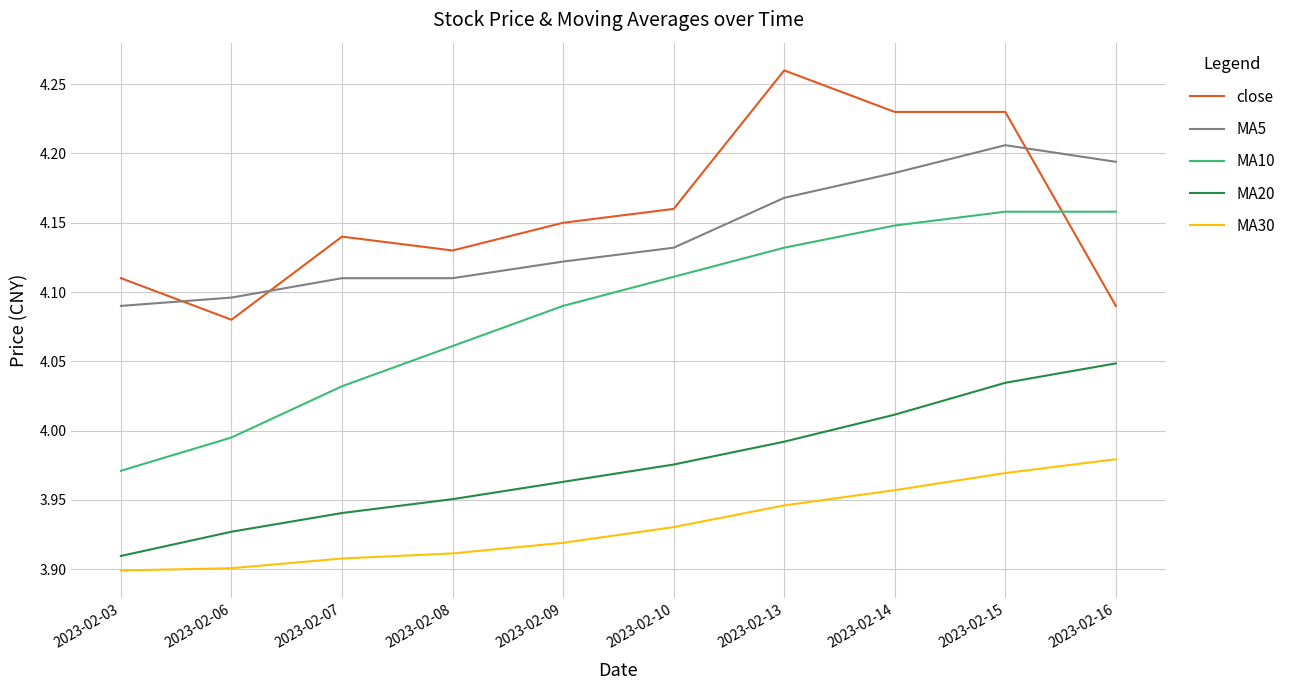

Count the number of categories in the chart.

10